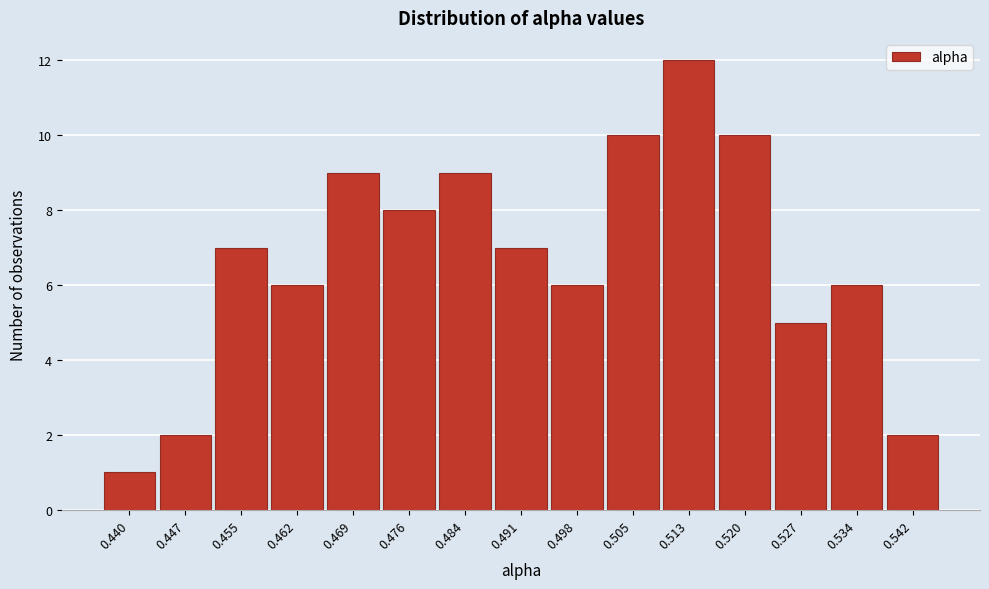

Reading right to left, transcribe all the data shown in this chart.

2	6	5	10	12	10	6	7	9	8	9	6	7	2	1